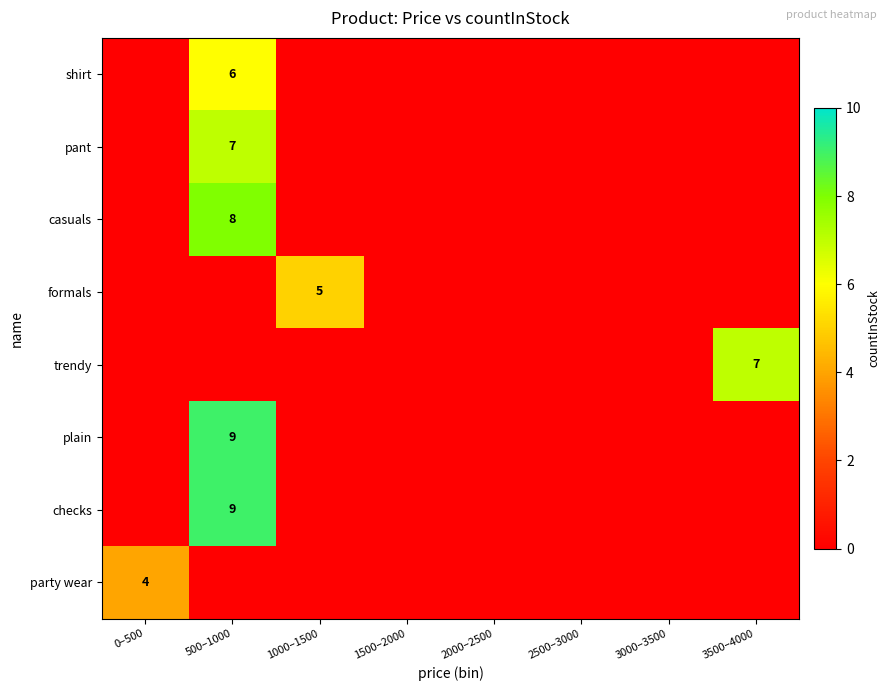

What is the sum of all checks values?

9